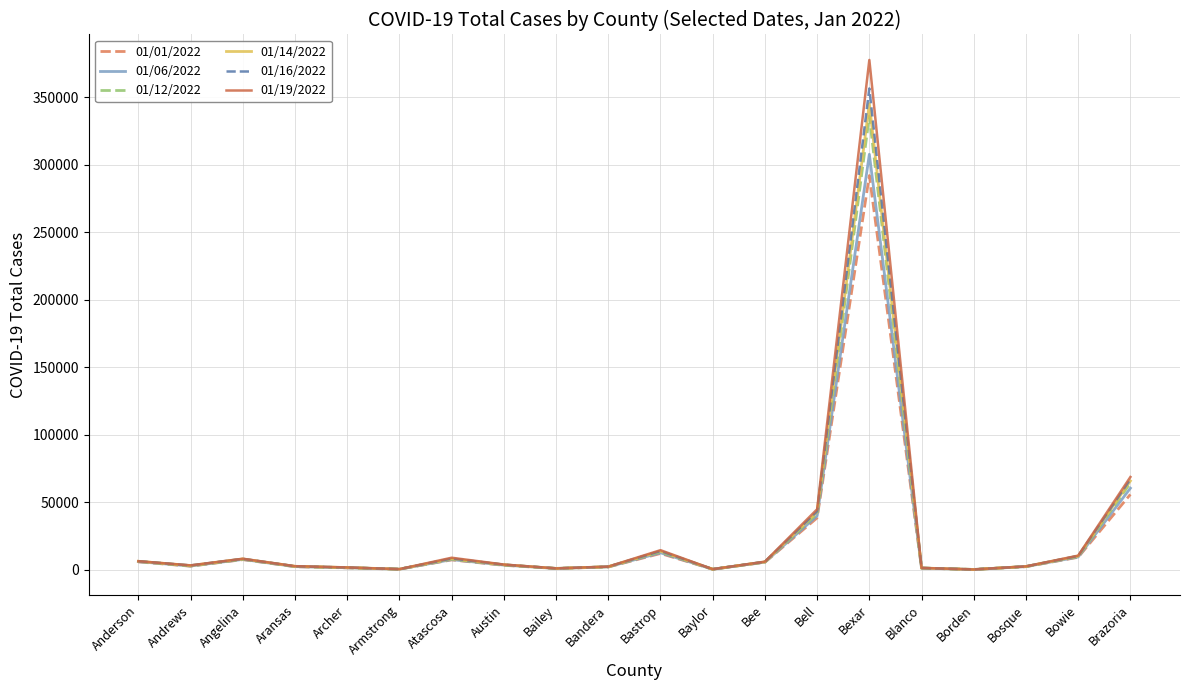

What is the maximum value shown in the chart?

377636